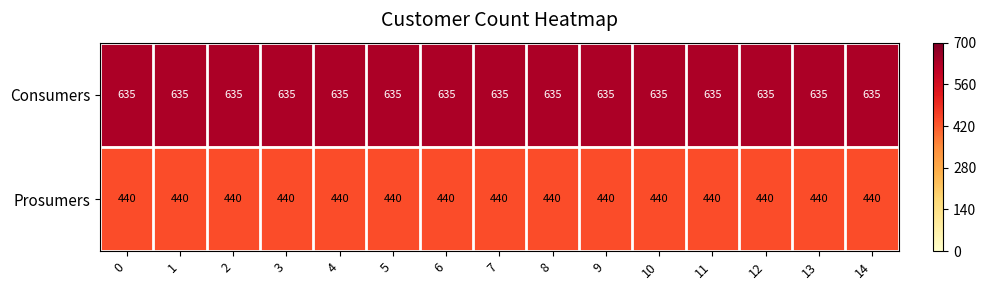

What is the greatest value displayed?

635